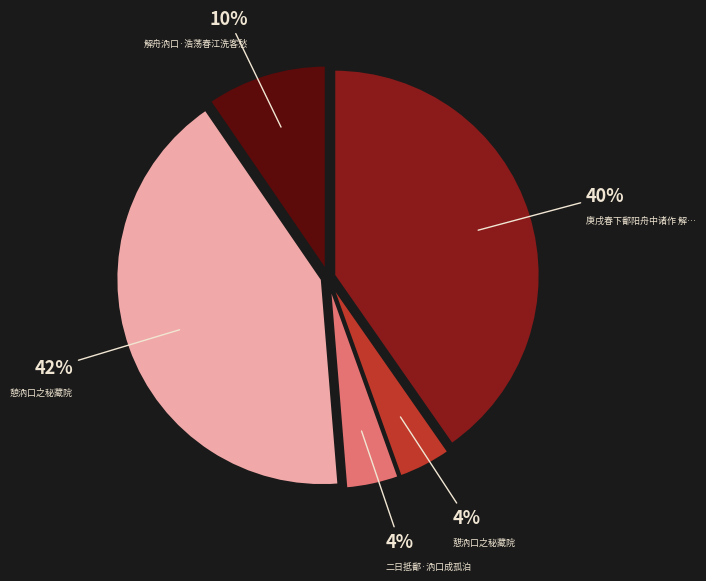

Does any single category account for the majority?

No